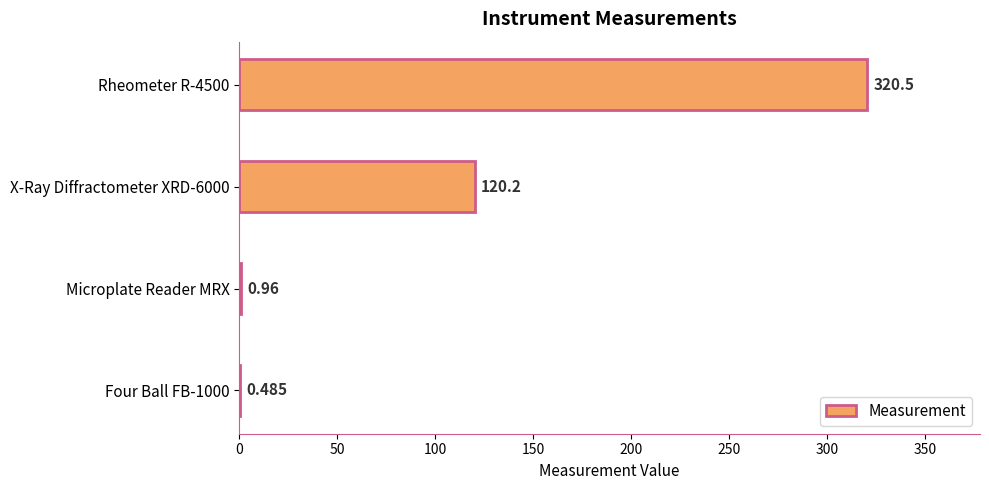

How many values exceed 120?

2